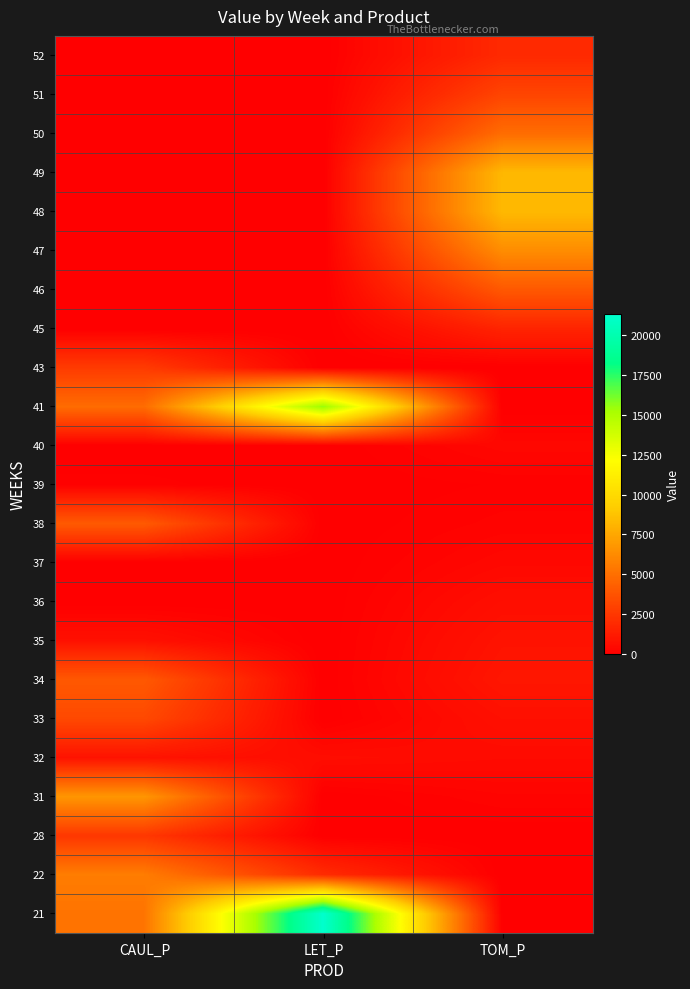

List the series in order of their peak value, lowest first.

39, 40, 37, 36, 32, 35, 45, 52, 28, 43, 51, 33, 46, 34, 38, 50, 22, 47, 31, 49, 48, 41, 21